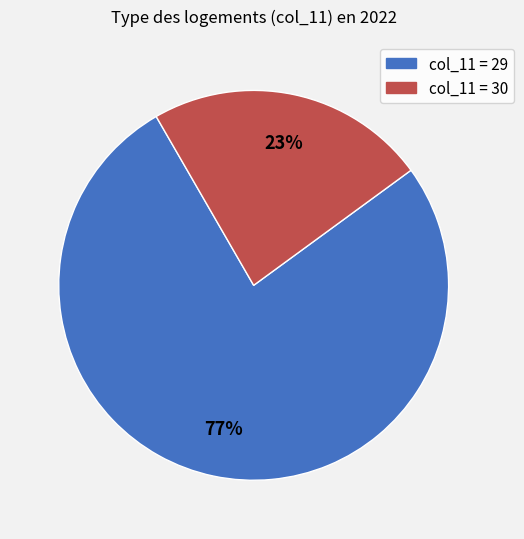

To the nearest percent, what is the average slice percentage?

50%